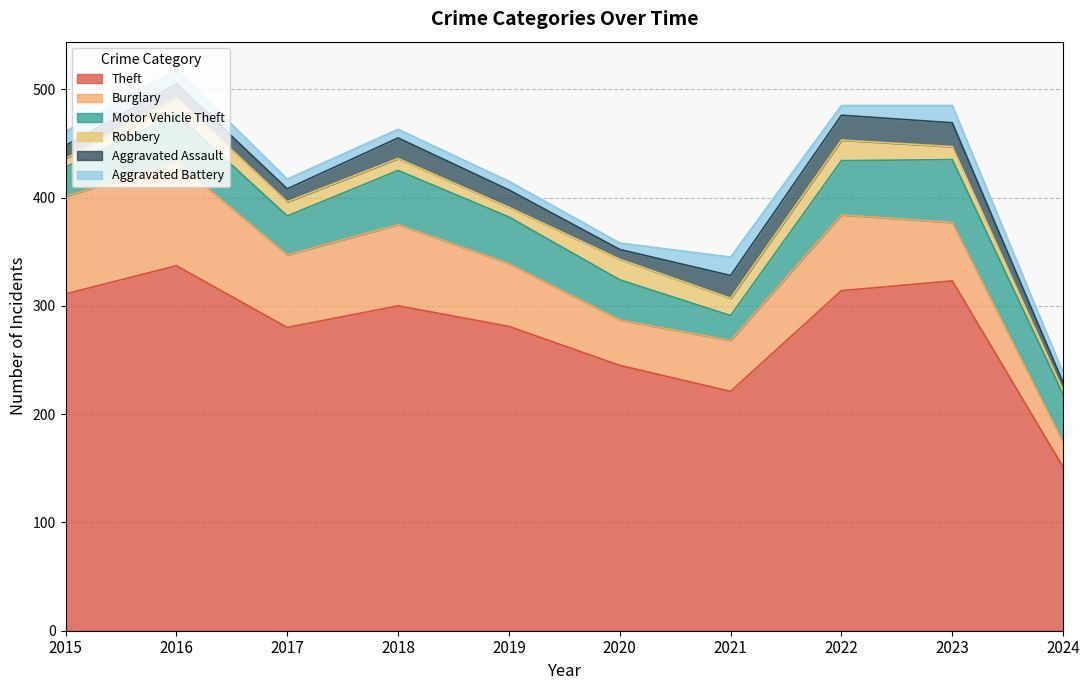

What is the spread (max minus min) of values at 2023?

311